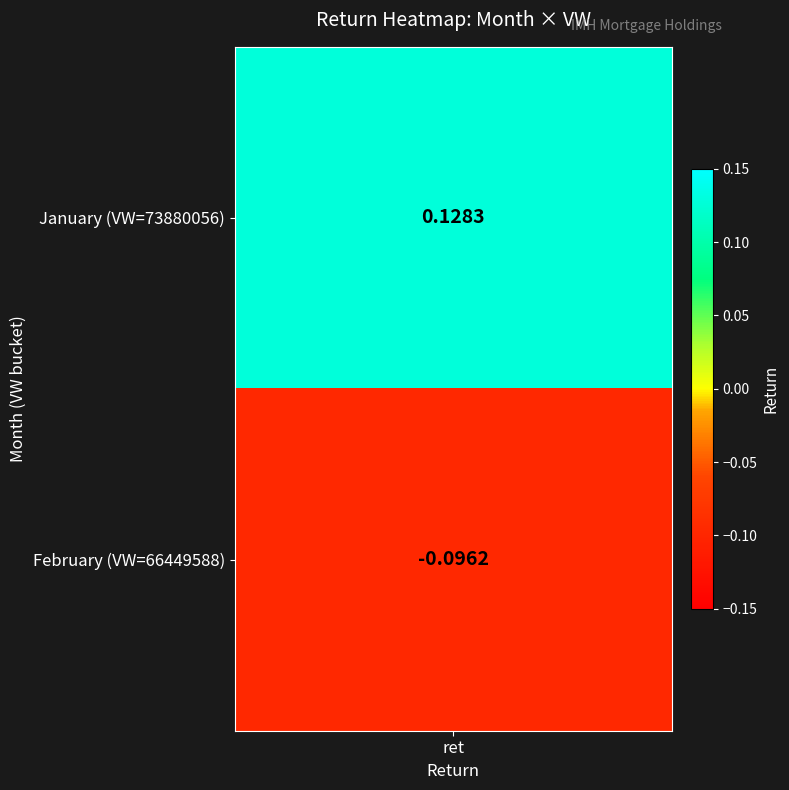

Is it true that 2 equals -0.1 at 66449588?

True